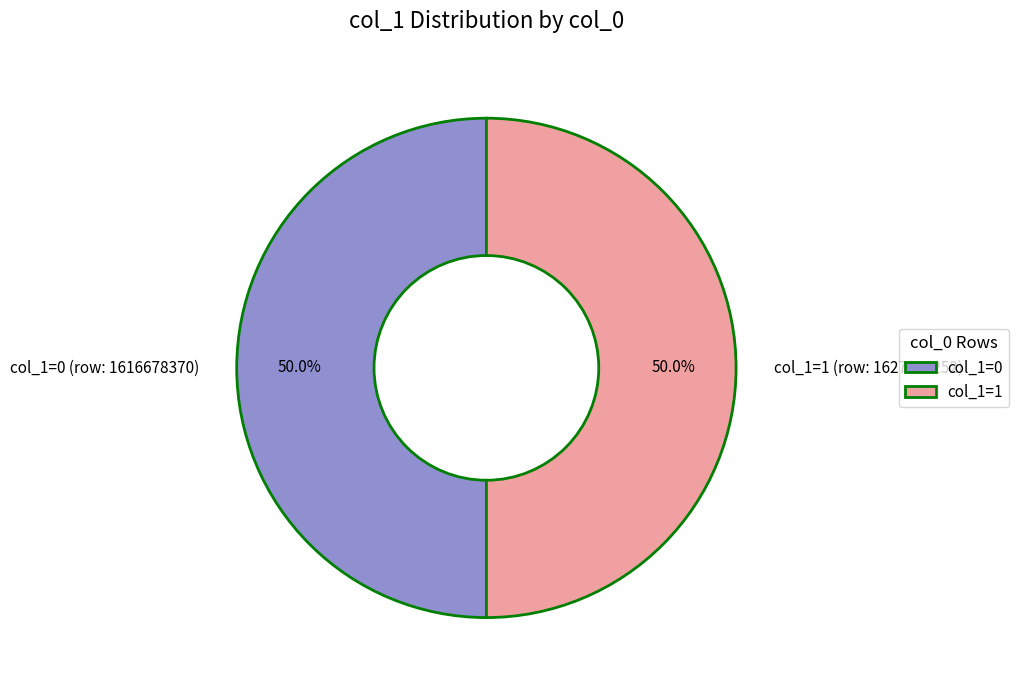

What is the ratio of the value at col_1=0 (row: 1616678370) to the value at col_1=1 (row: 1627831252)?

1.0